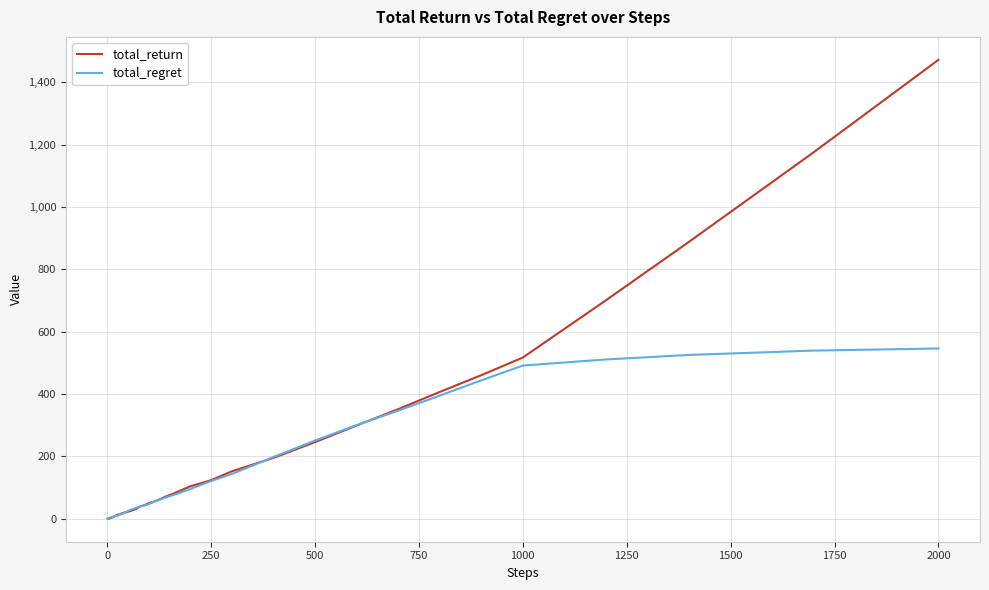

Which series has the largest range (max minus min)?

total_return